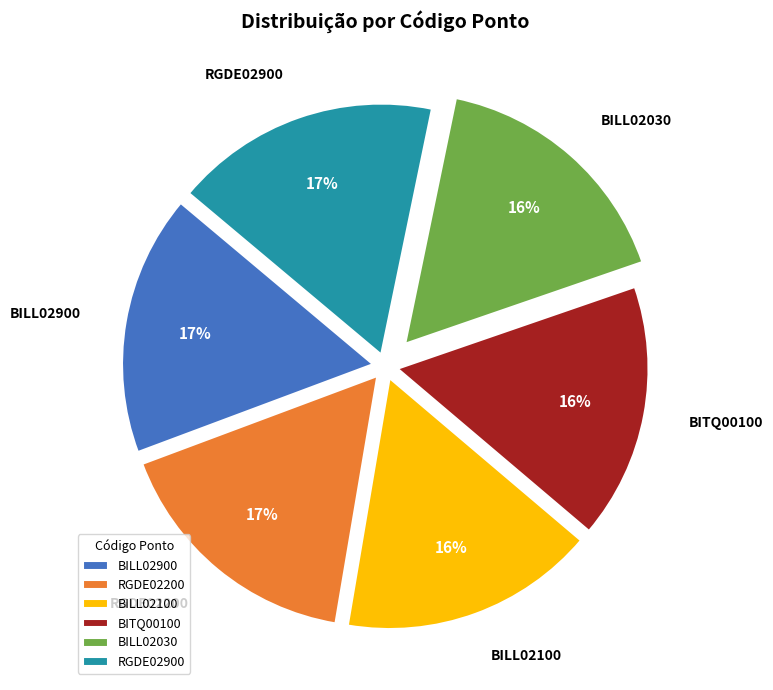

Is the sum of BILL02900 and BITQ00100 greater than half?

No